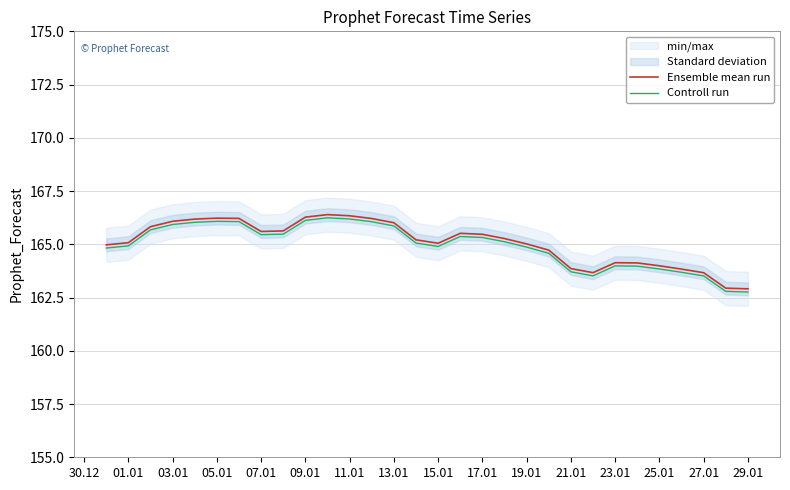

Is the value of Controll run at 01.01 greater than the value of Ensemble mean run at 03.01?

No